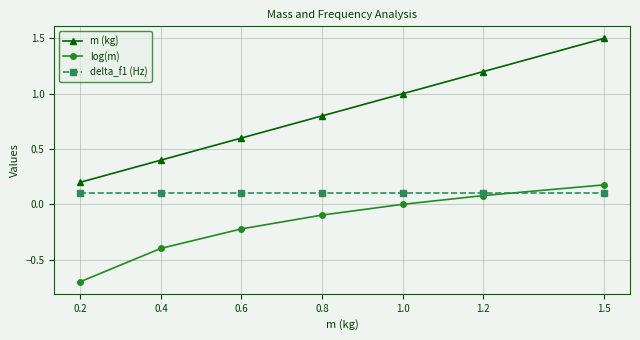

What is the lowest value of the log(m) series?

-0.7